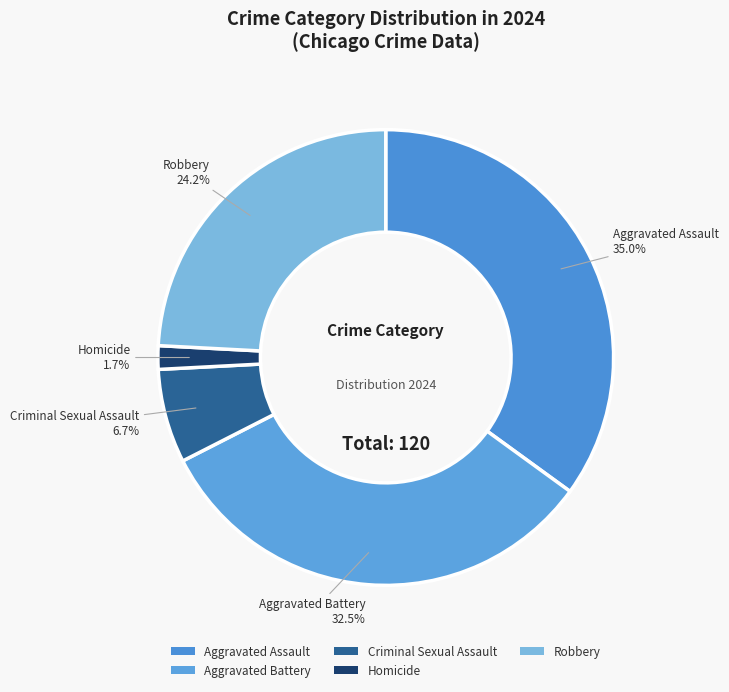

To the nearest percent, what percentage of the pie is Homicide?

2%